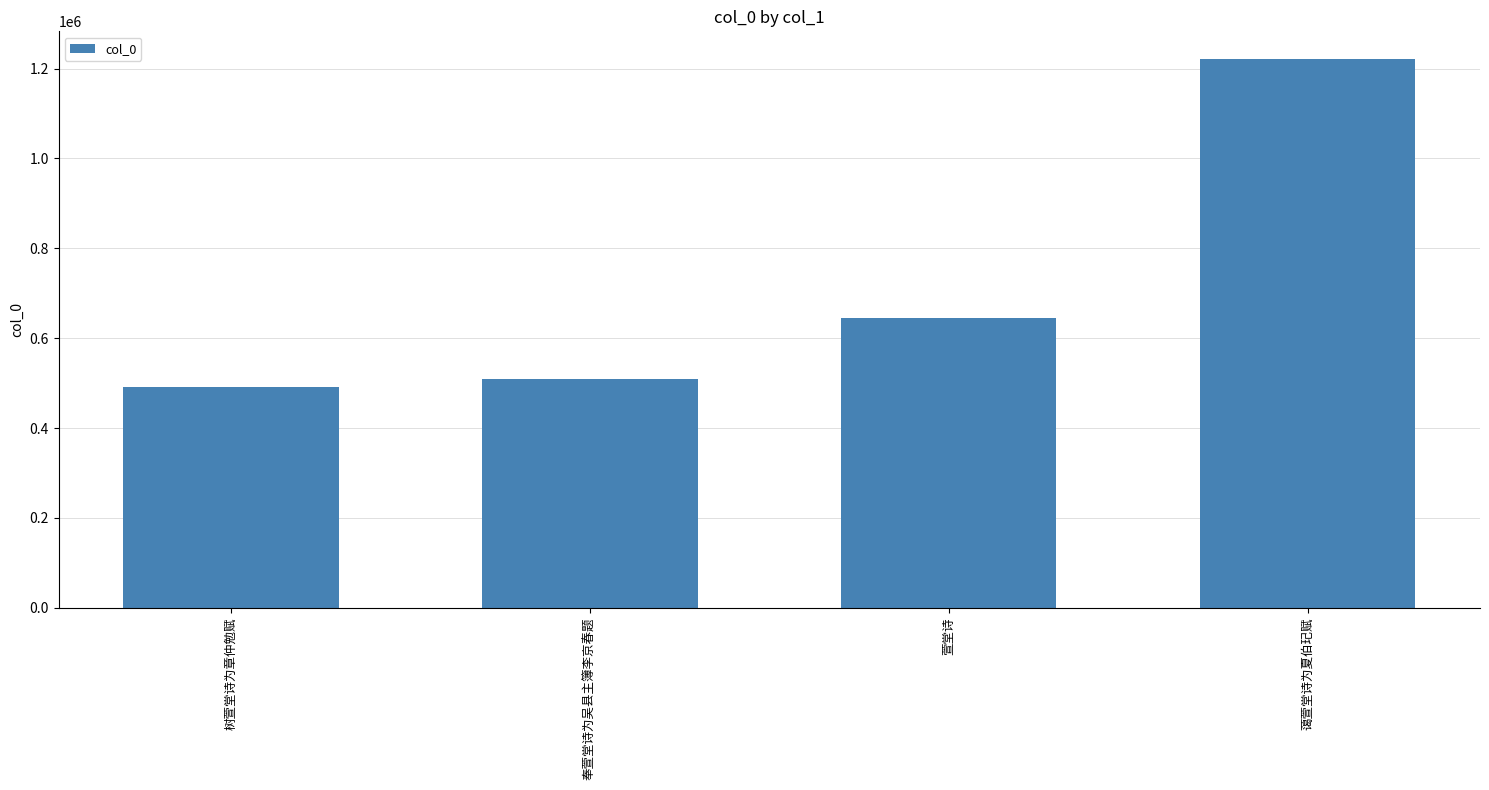

Which category has the highest value across all series?

蔼萱堂诗为夏伯玘赋